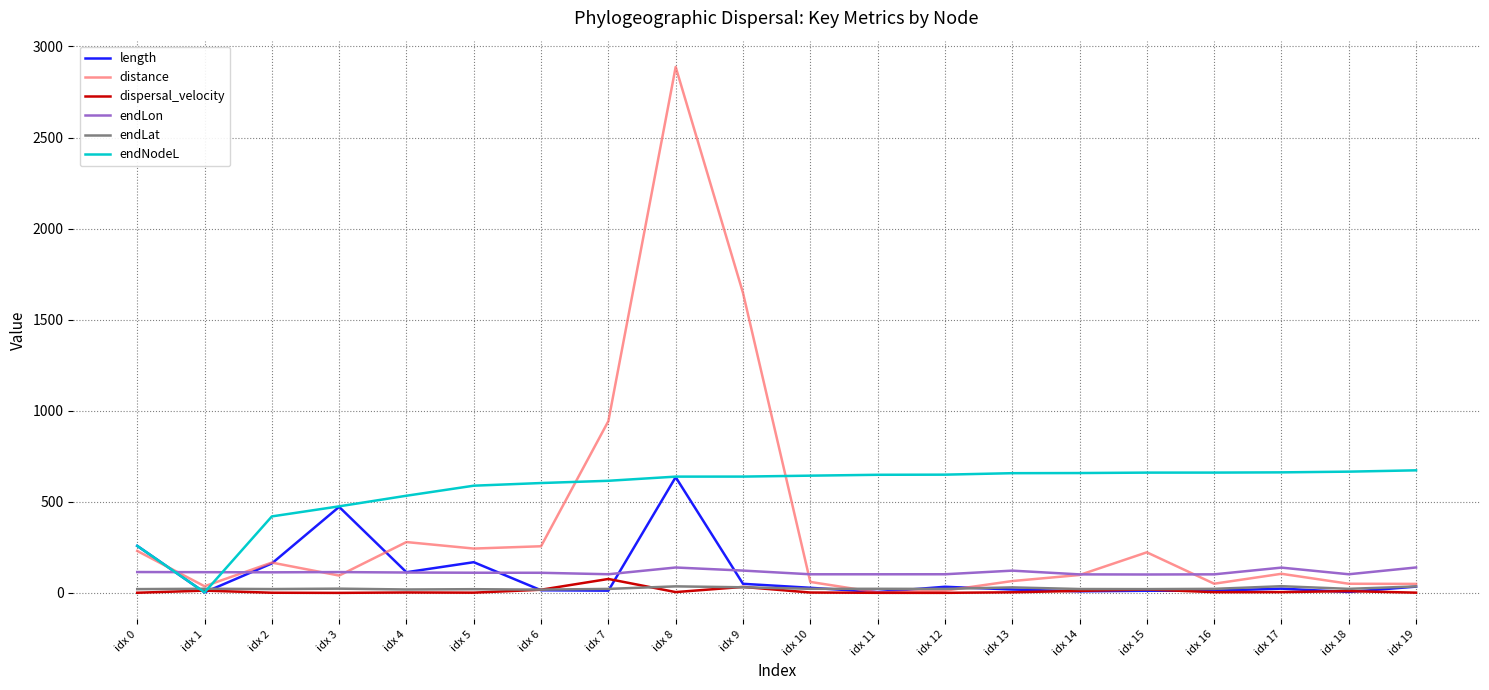

What is the average value of the endNodeL series?

567.7